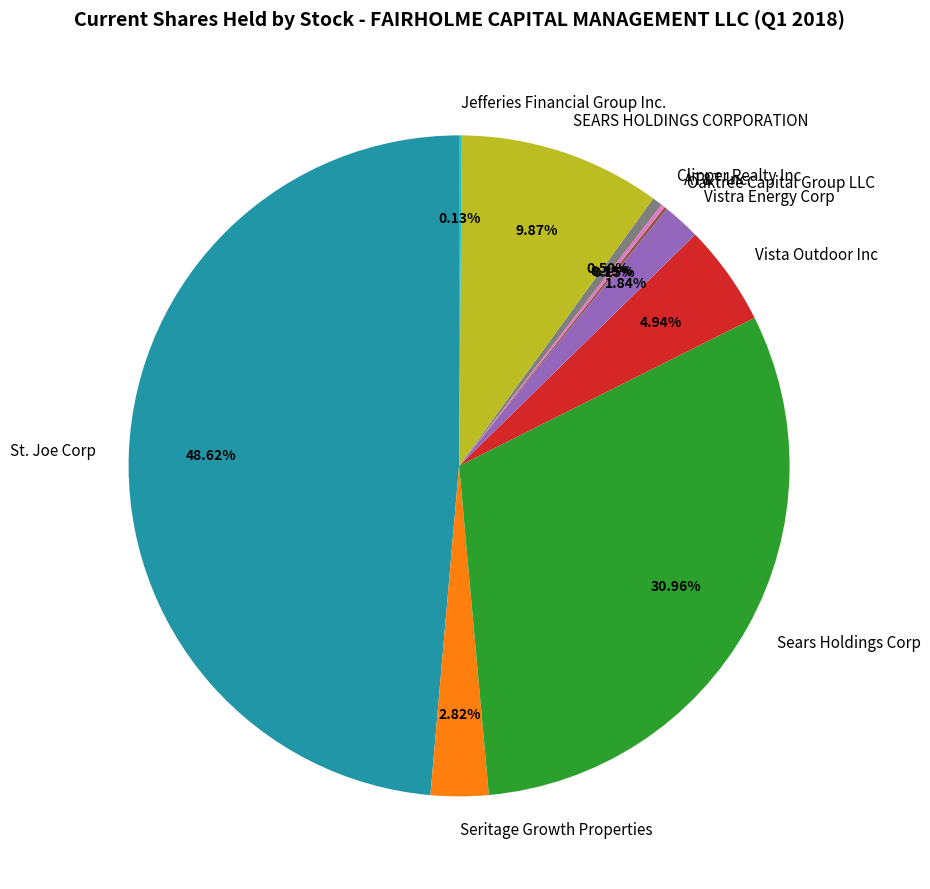

Between Seritage Growth Properties and Sears Holdings Corp, which is larger?

Sears Holdings Corp